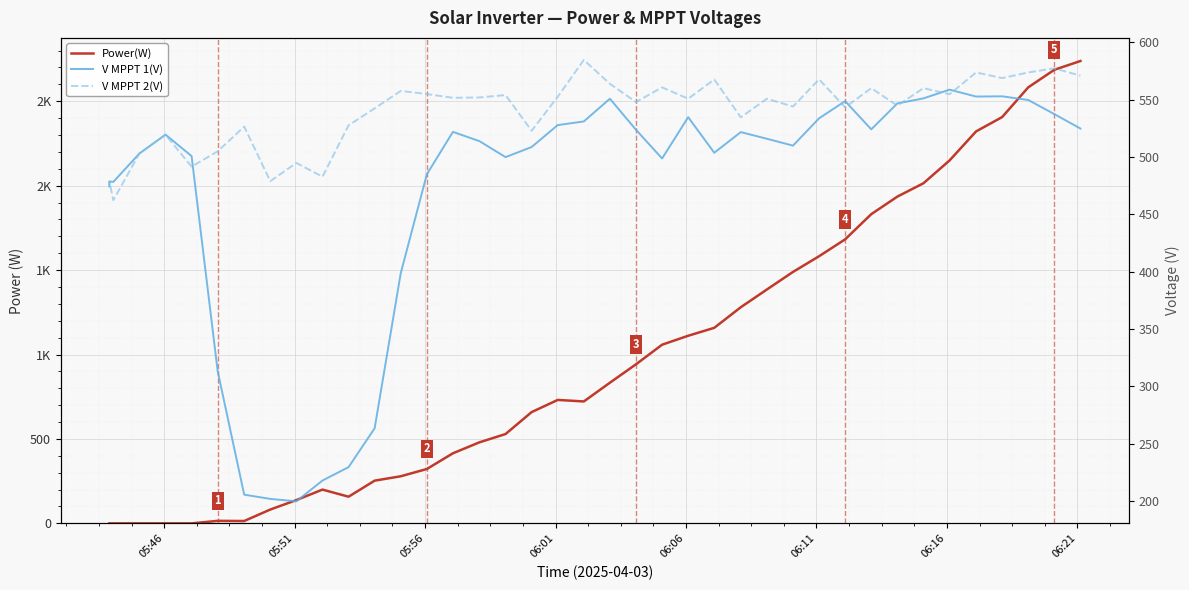

What is the value of the Power(W) point at the 24th from the left?

1058.0